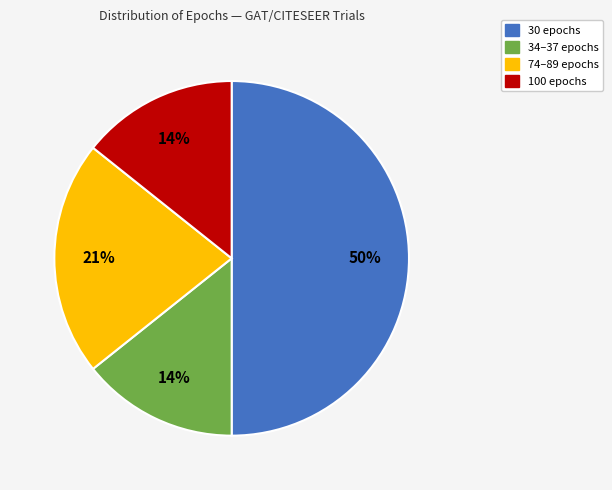

To the nearest percent, what is the difference between the largest and smallest slice percentages?

36%